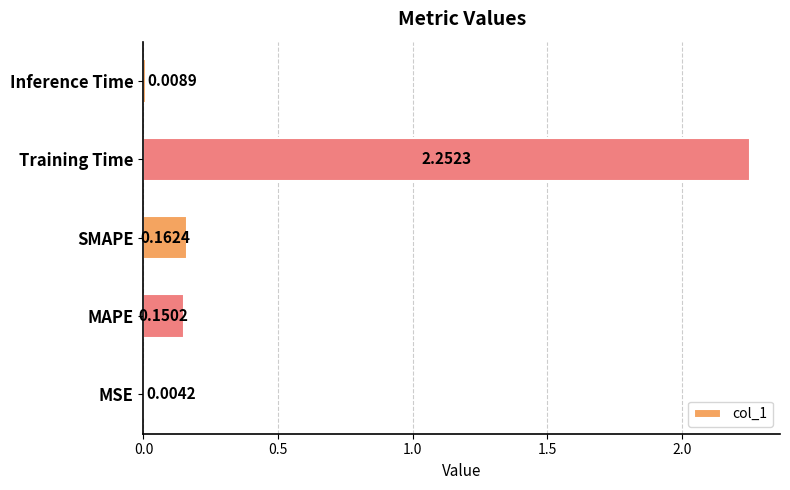

What is the sum of the values at SMAPE and MAPE?

0.3